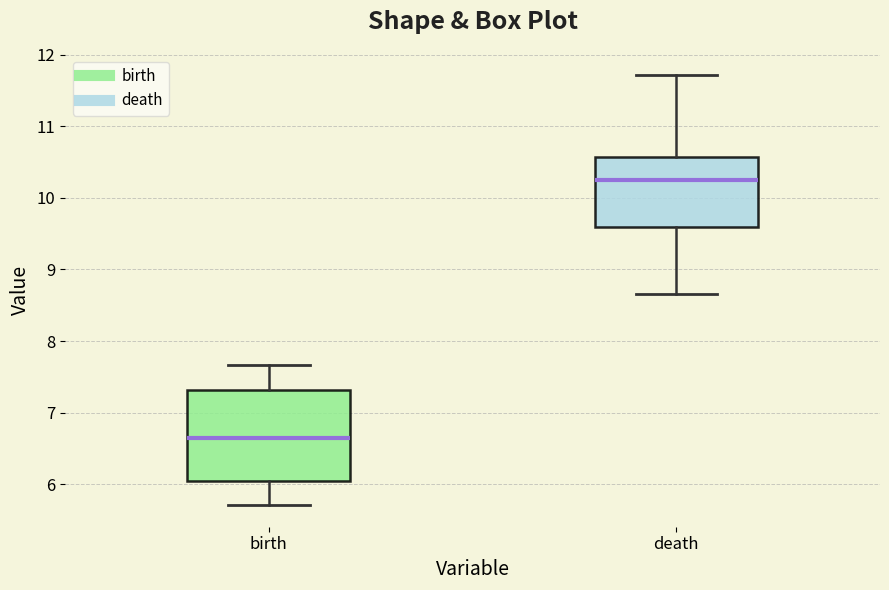

Reading left to right, transcribe this box plot: for each box, give where its median line is, the range the box spans, and where its two whiskers end, as read against the y-axis. The values are not printed on the chart, so give them approximately, as read against the axis.

birth: median 6.6, box 6.1 to 7.3, whiskers 5.7 to 7.7
death: median 10.2, box 9.6 to 10.6, whiskers 8.7 to 11.7